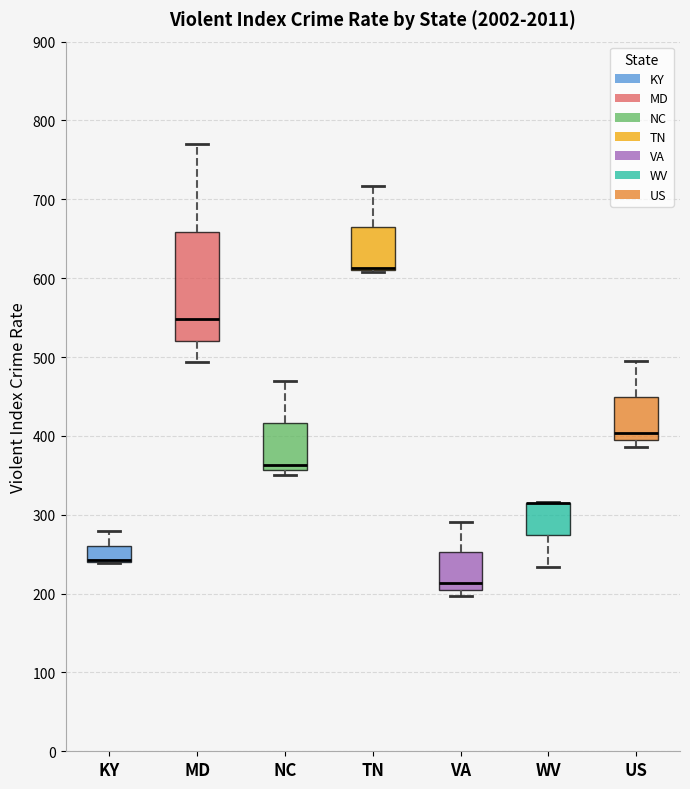

Which box is the tallest, from its lower edge to its upper edge?

MD